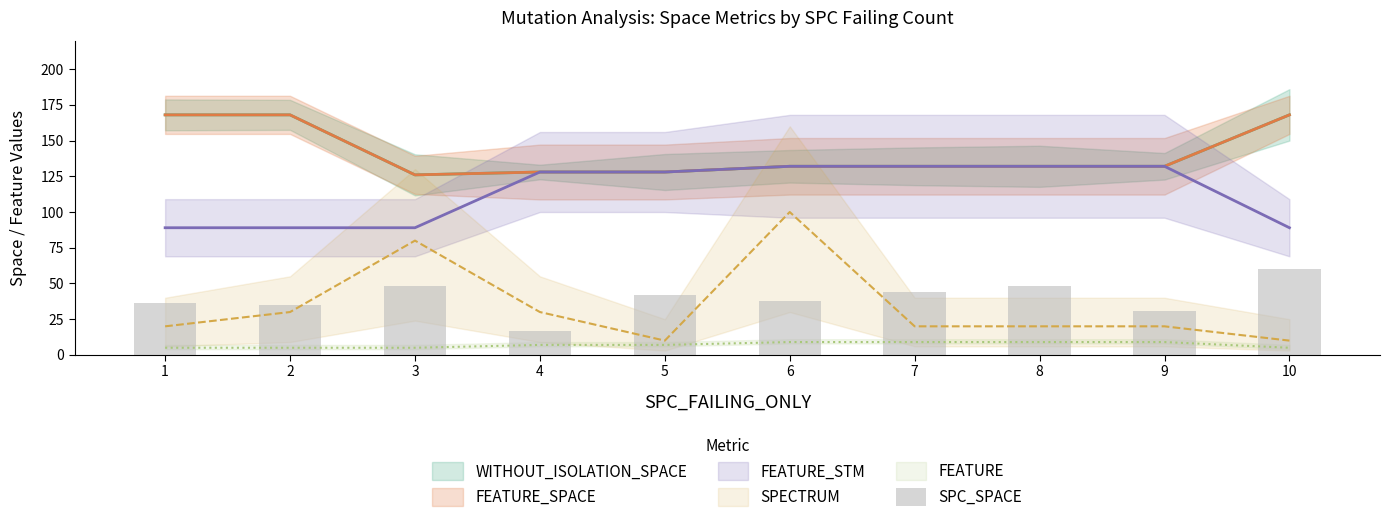

What is the change in value from 4 to 8?

+31